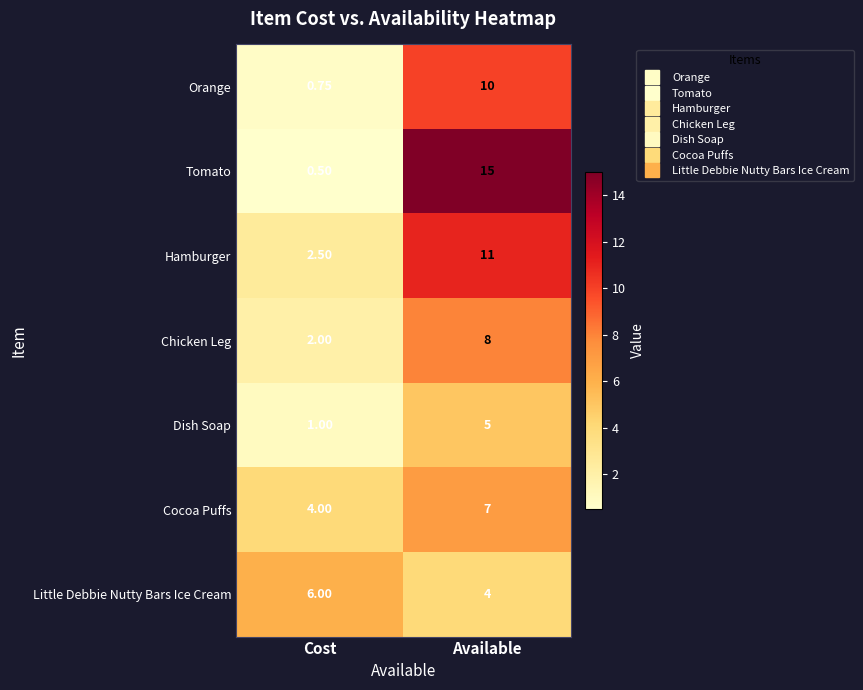

At Available, list the series in order from smallest to largest.

Little Debbie Nutty Bars Ice Cream, Dish Soap, Cocoa Puffs, Chicken Leg, Orange, Hamburger, Tomato